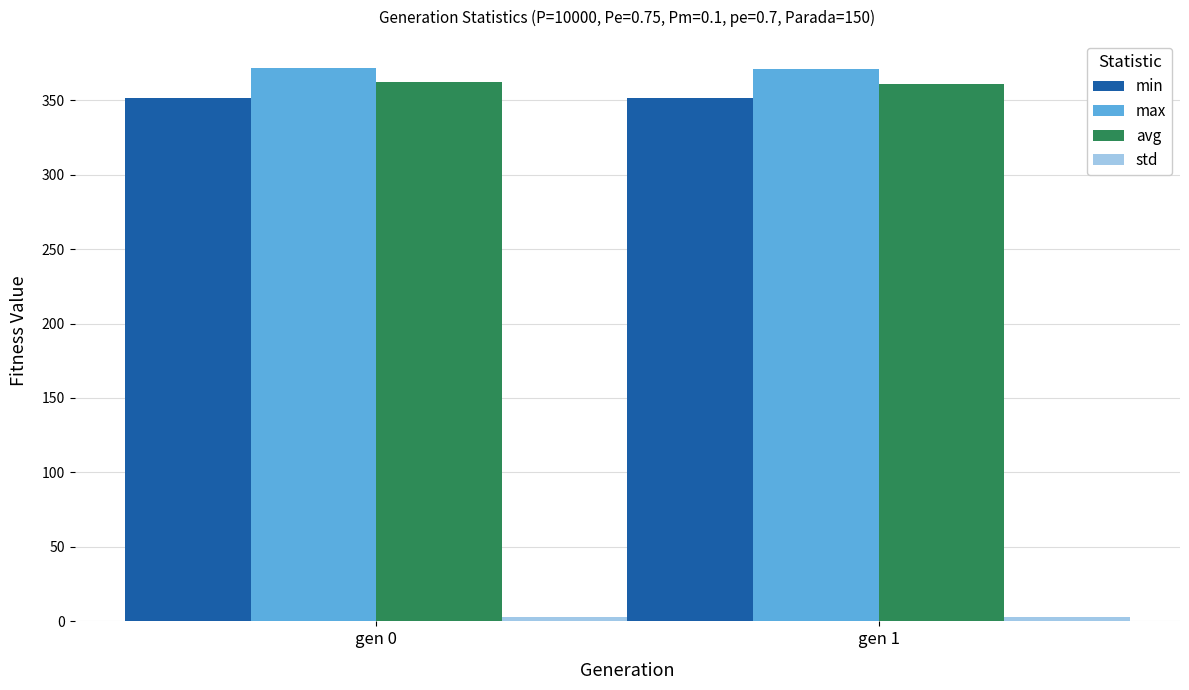

The value of min at gen 1 is 351.2. True or false?

True